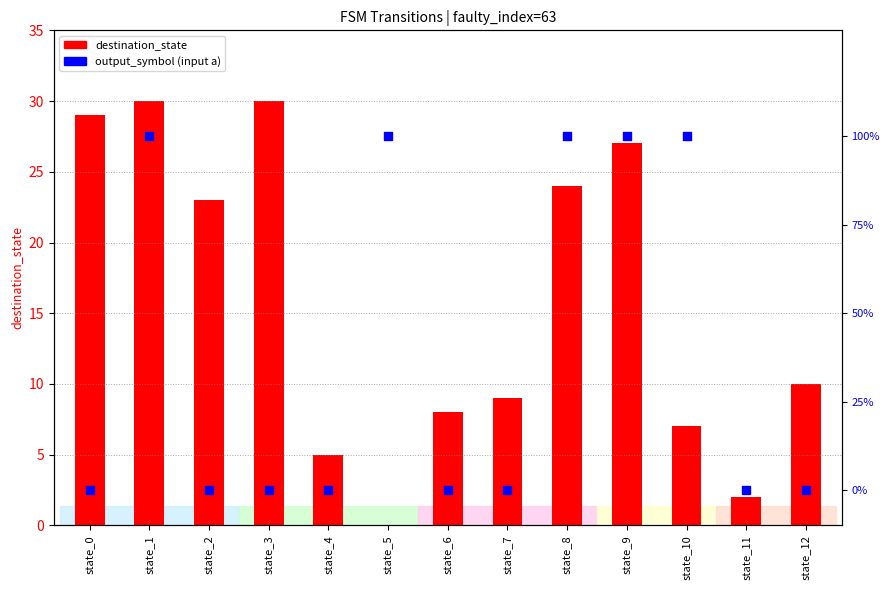

Which series contains the highest Y value?

destination_state